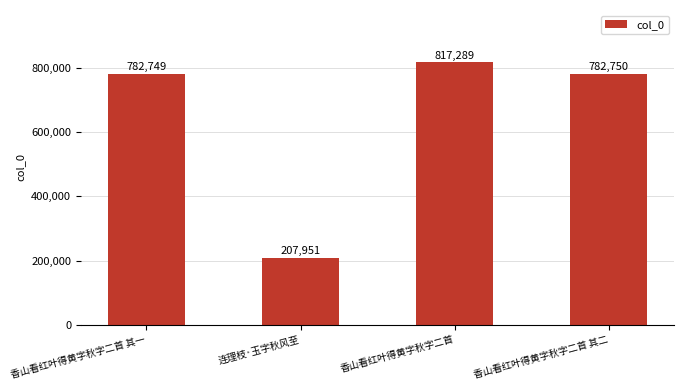

What is the label of the 2nd bar from the right?

香山看红叶得黄字秋字二首